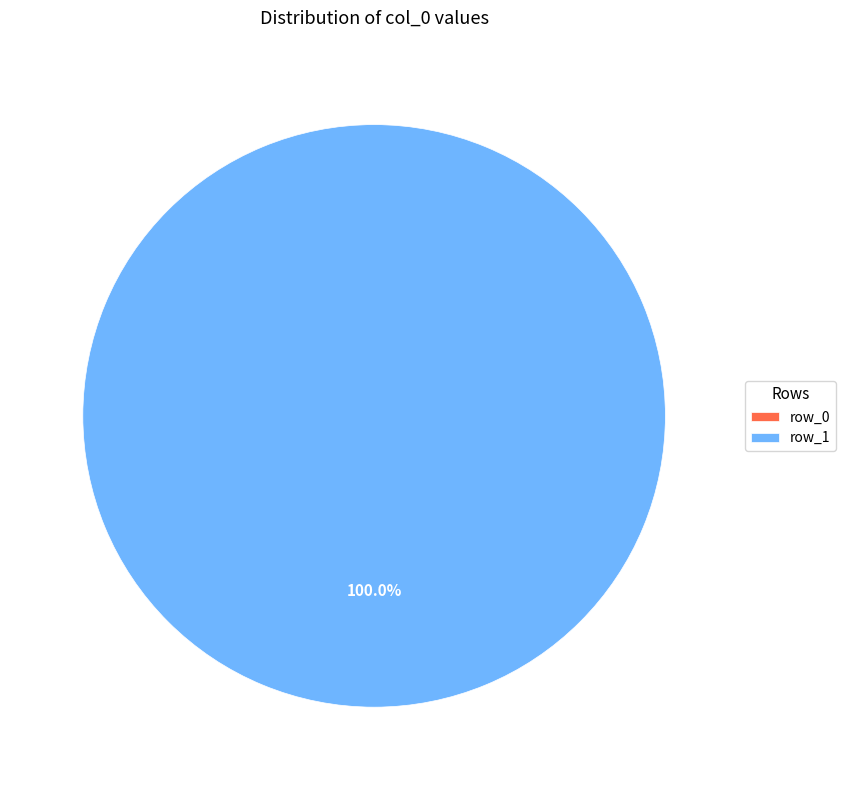

The row_1 slice represents 100% of the pie. True or false?

True